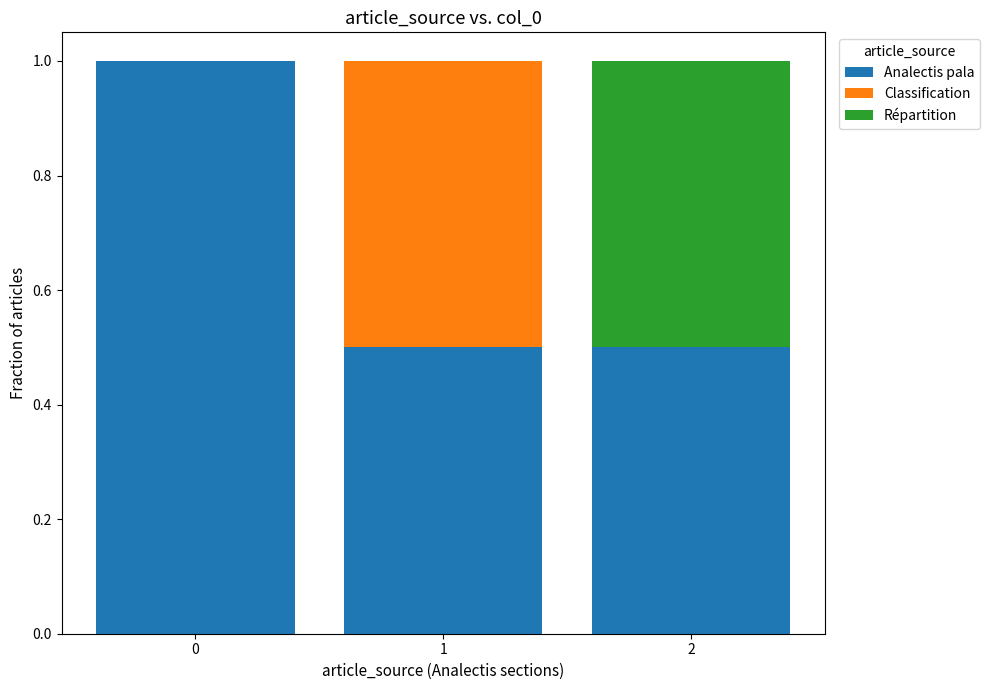

What is the total value across all series at 2?

1.0